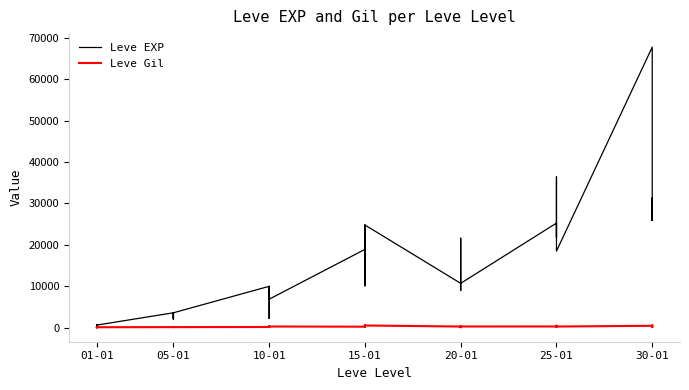

Does the chart have visible grid lines?

No